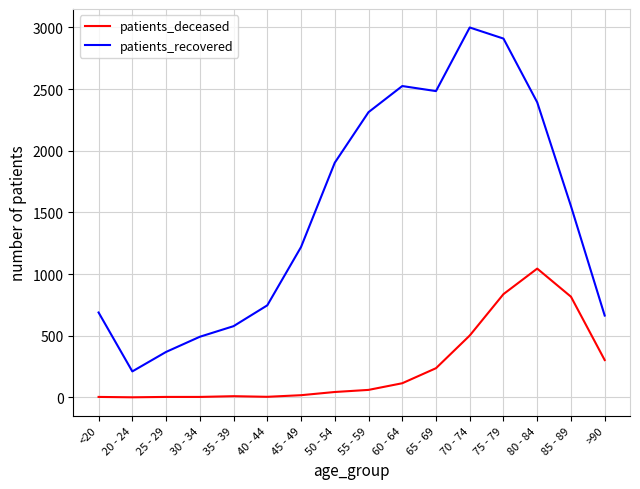

Read the patients_deceased value at 50 - 54.

43